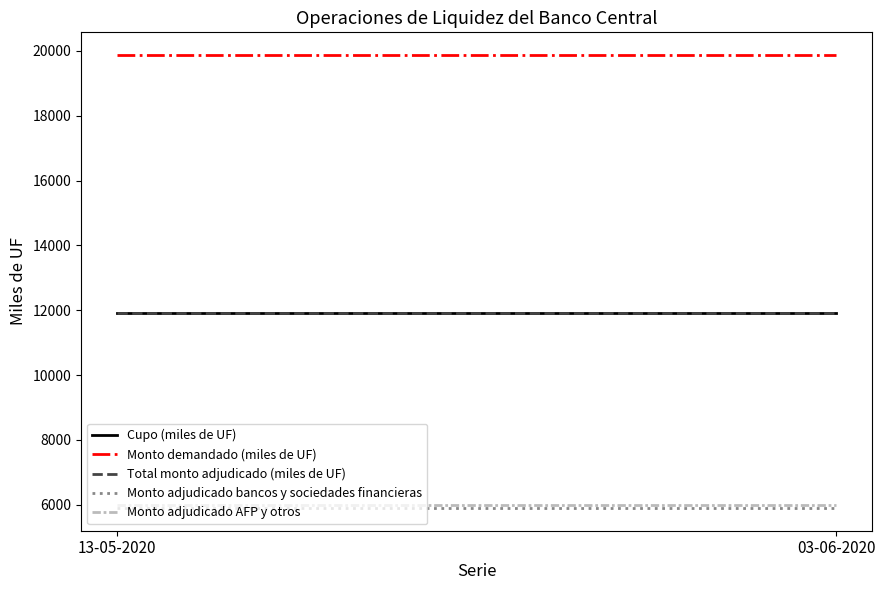

What is the value of the Monto adjudicado bancos y sociedades financieras point at the 2nd from the left?

5900